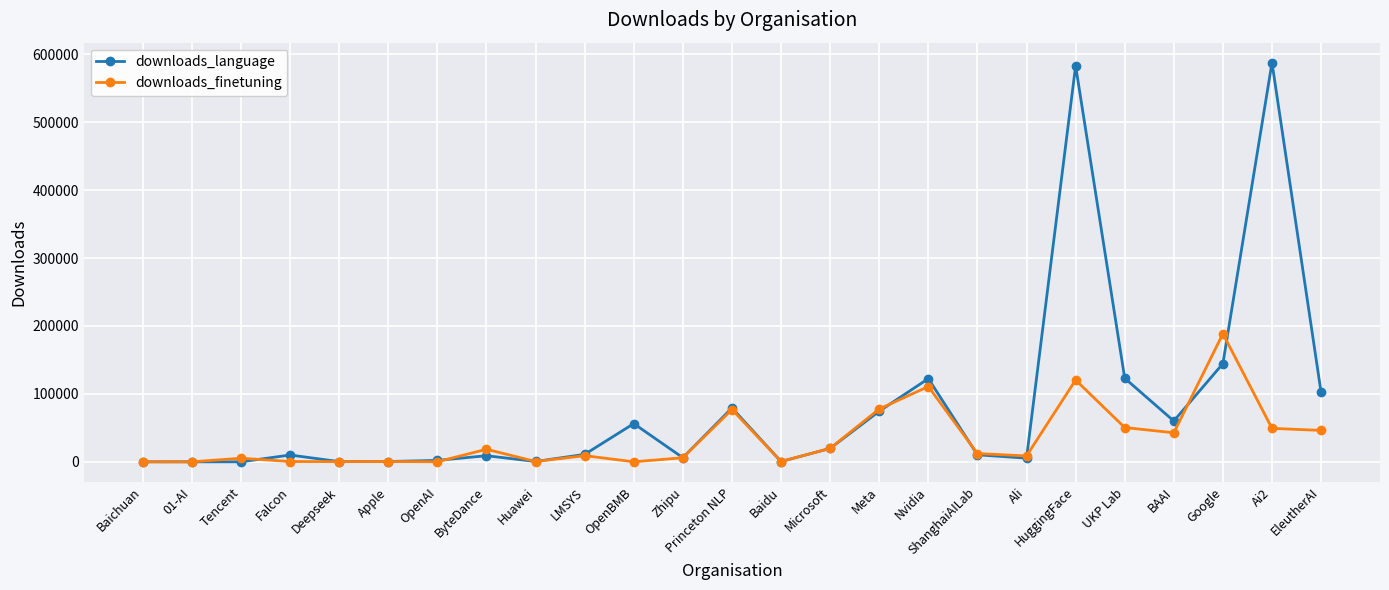

At which category is the sum across all series the highest?

HuggingFace